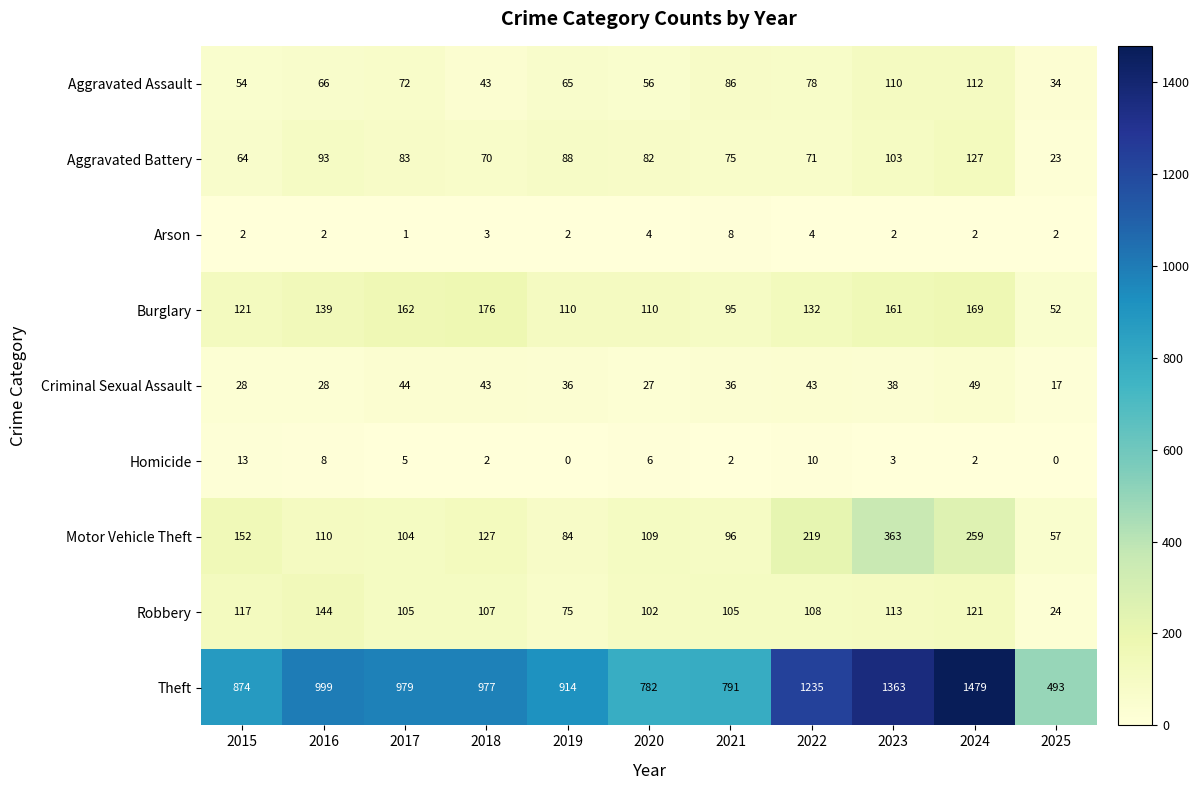

What is the greatest value displayed?

1479